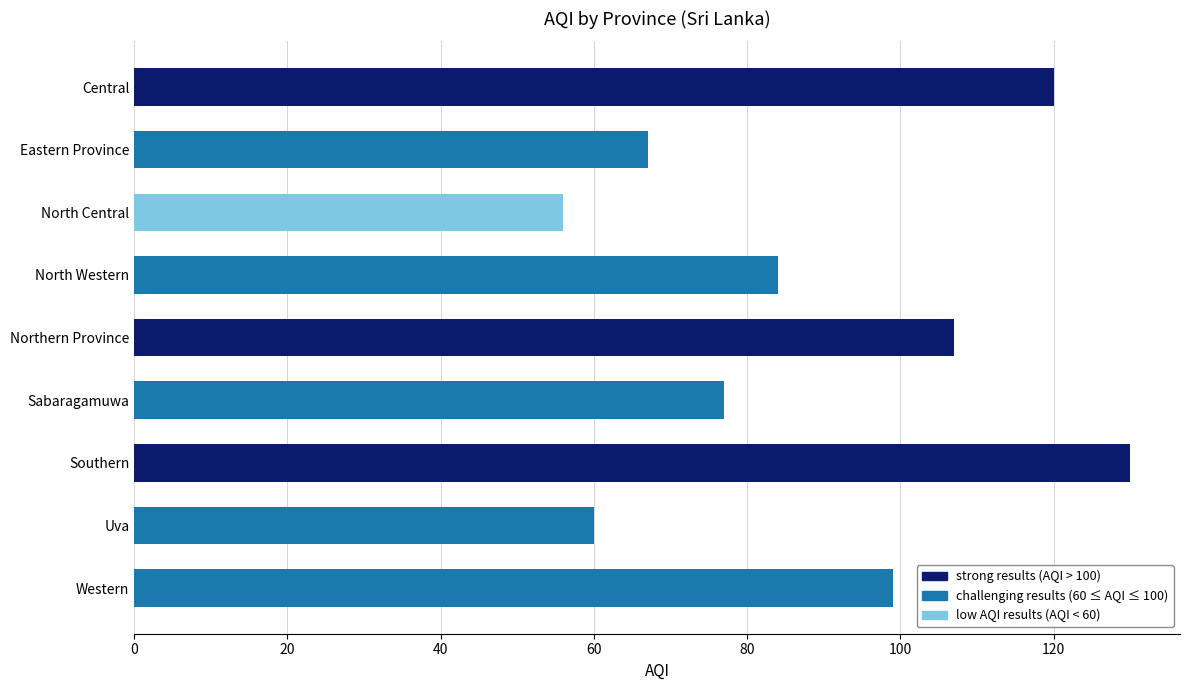

Rank the categories by value from lowest to highest.

North Central, Uva, Eastern Province, Sabaragamuwa, North Western, Western, Northern Province, Central, Southern